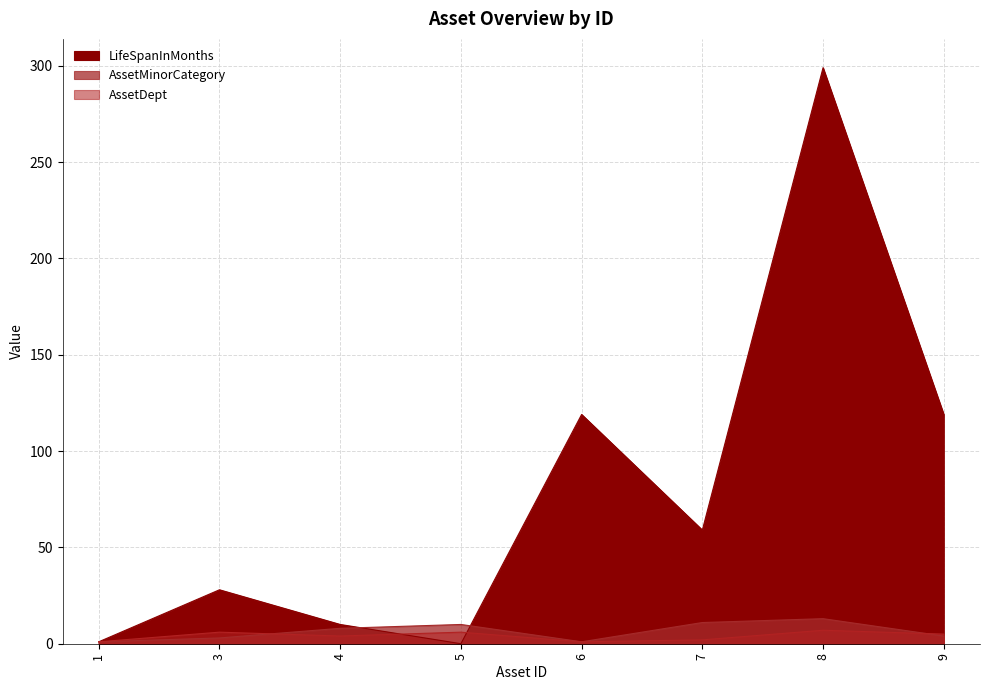

In LifeSpanInMonths, how many points are lower than both neighbors (excluding endpoints)?

2